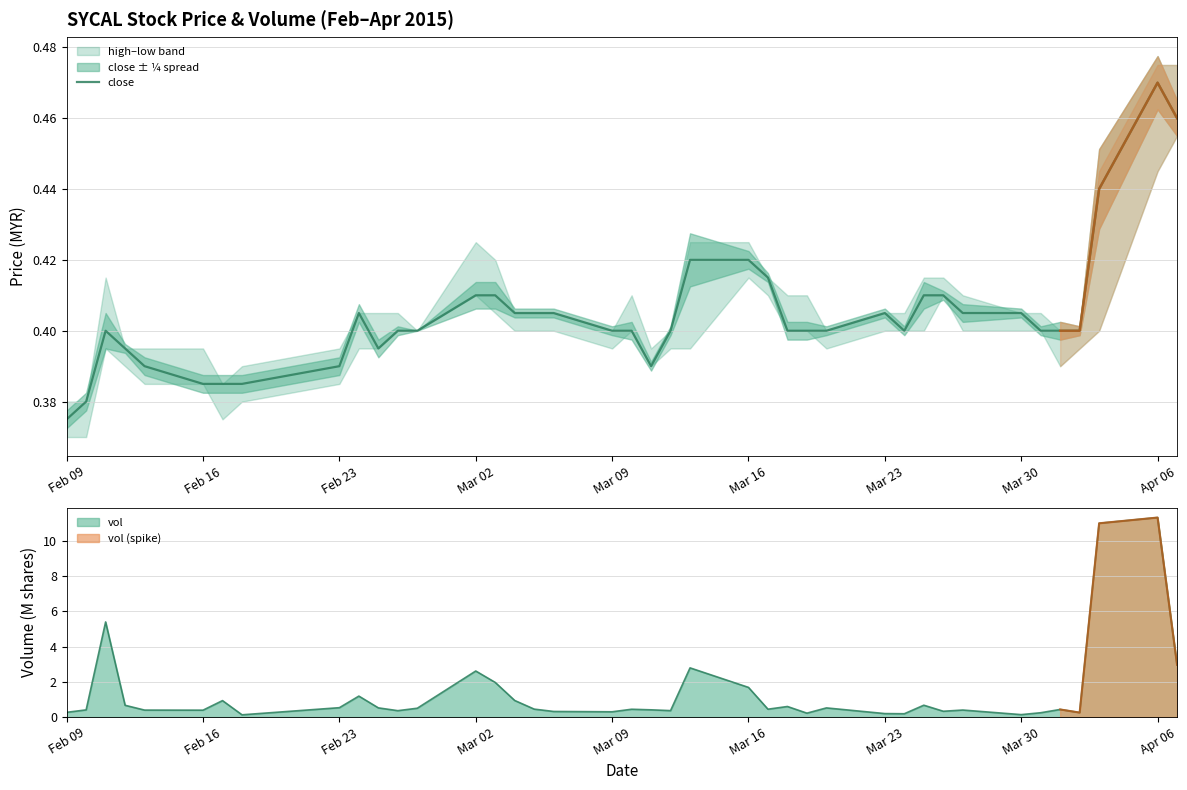

Between which two adjacent categories do vol_m and close first intersect?

2015-02-09 and 2015-02-10